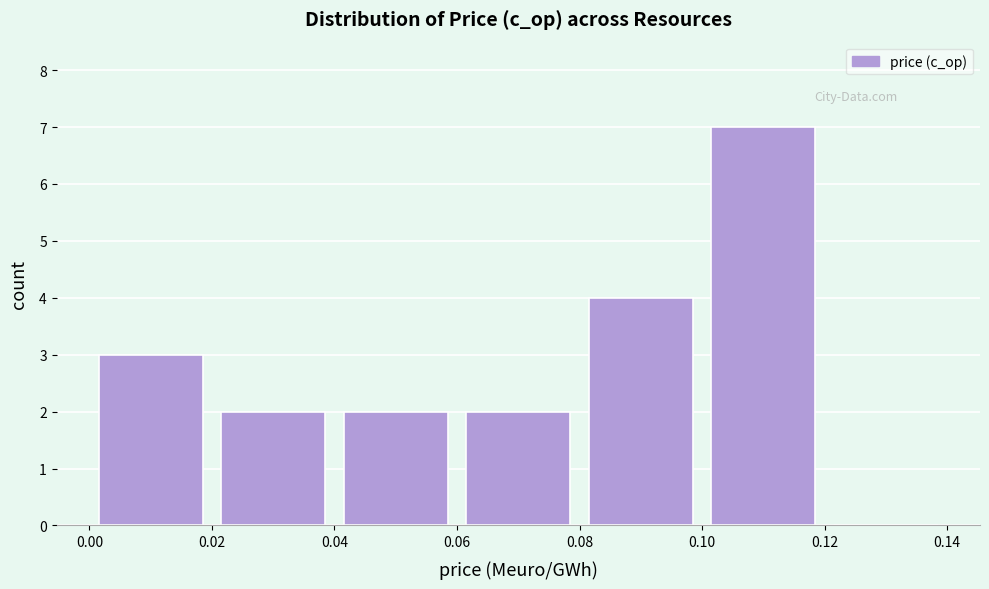

Reading left to right, transcribe this chart: for each bar, give the range it covers on the x-axis and its height. The values are not printed on the chart, so give them approximately, as read against the axis.

0.00 to 0.02: 3
0.02 to 0.04: 2
0.04 to 0.06: 2
0.06 to 0.08: 2
0.08 to 0.10: 4
0.10 to 0.12: 7
0.12 to 0.14: 0